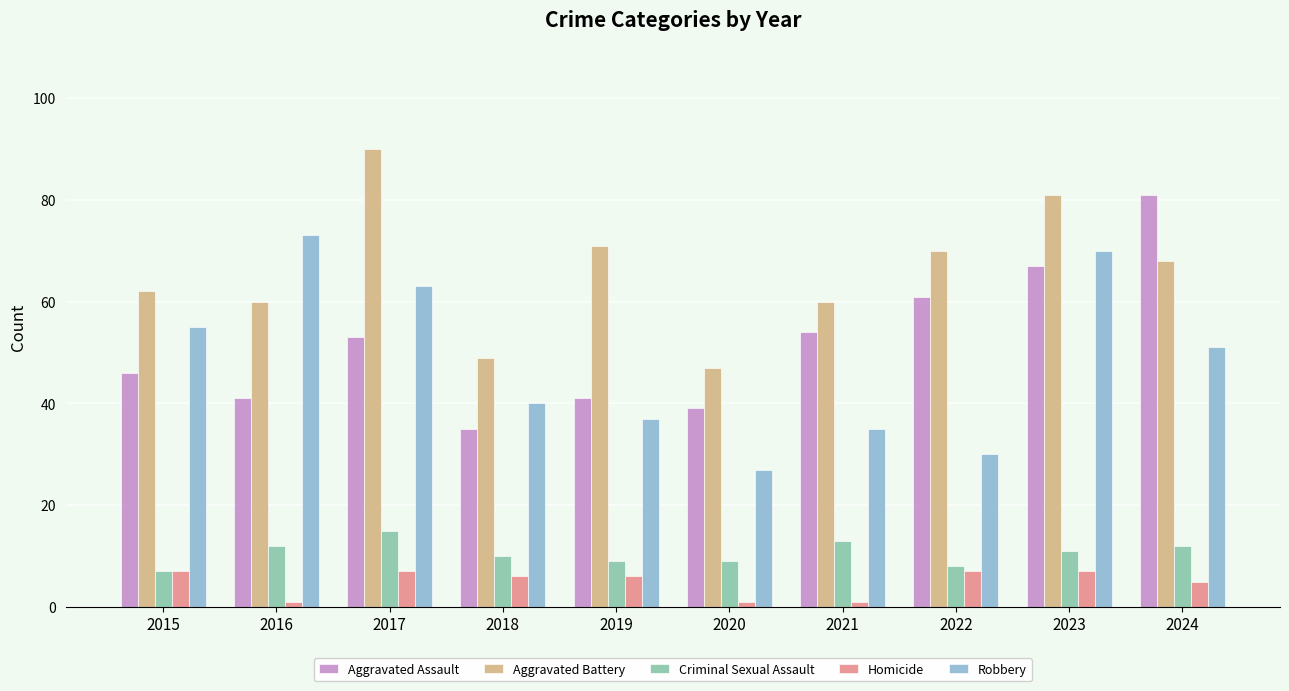

How many Criminal Sexual Assault values are between 9 and 12?

6